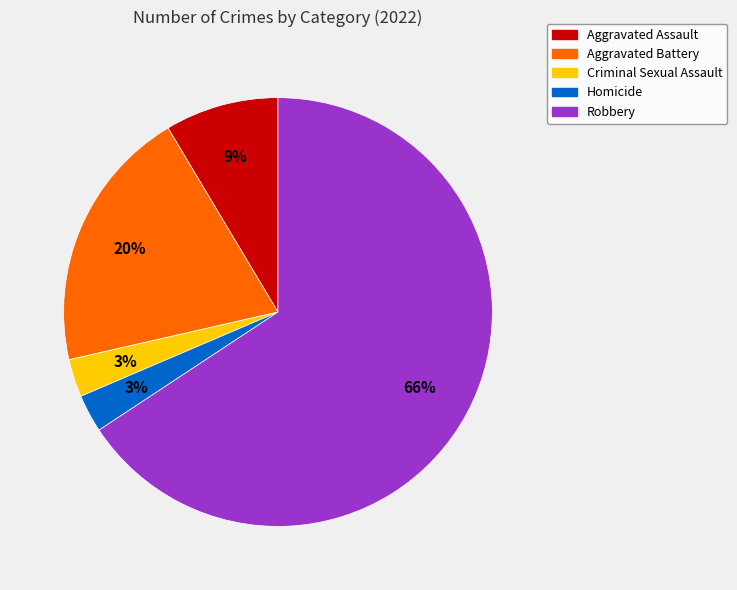

Which category has the biggest portion of the pie?

Robbery